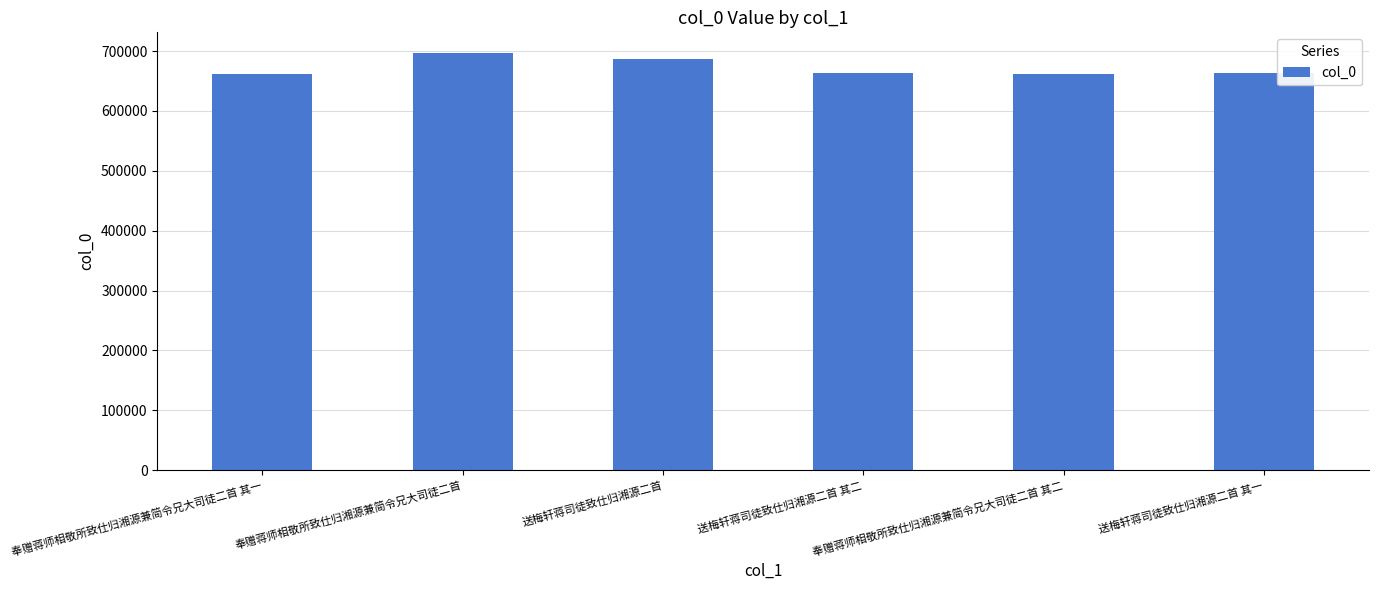

What is the sum of the values at 奉赠蒋师相敬所致仕归湘源兼简令兄大司徒二首 and 送梅轩蒋司徒致仕归湘源二首 其二?

1360449